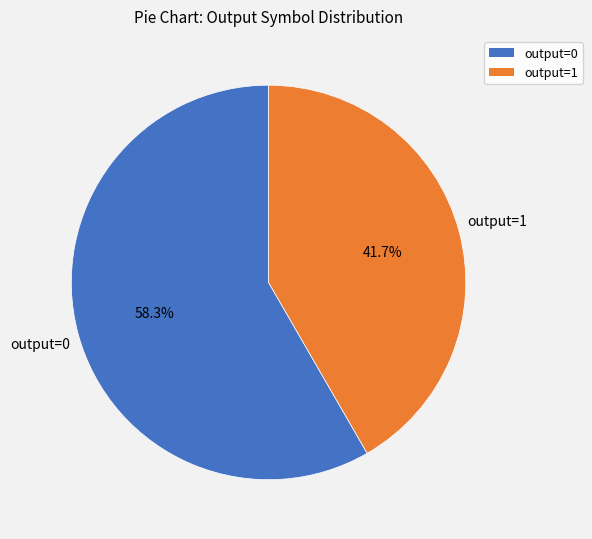

What is the smallest slice in the pie chart?

output=1